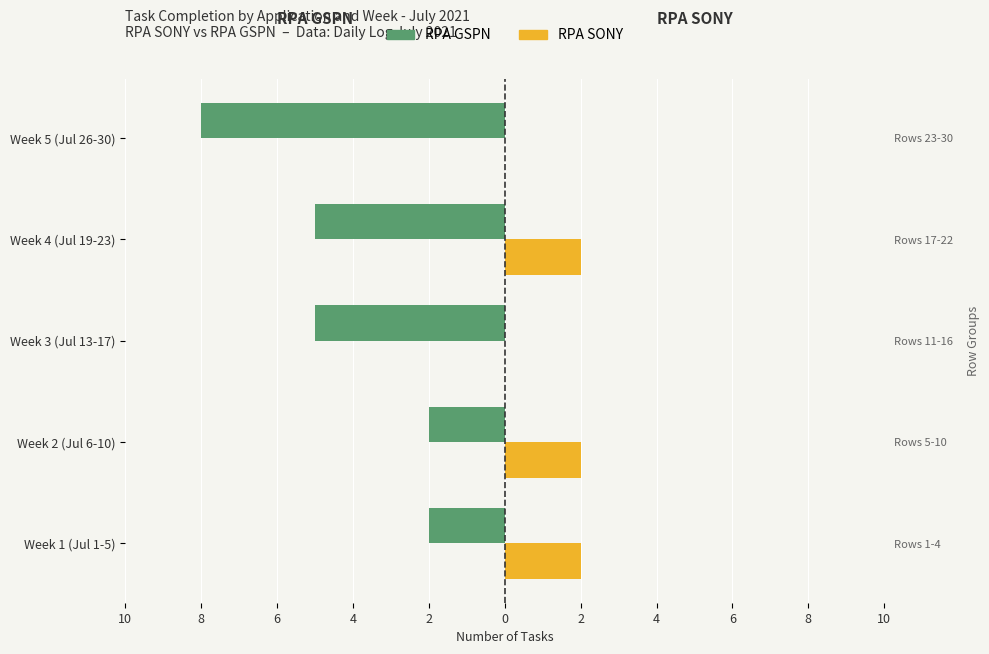

At how many categories does at least one series exceed -6?

5